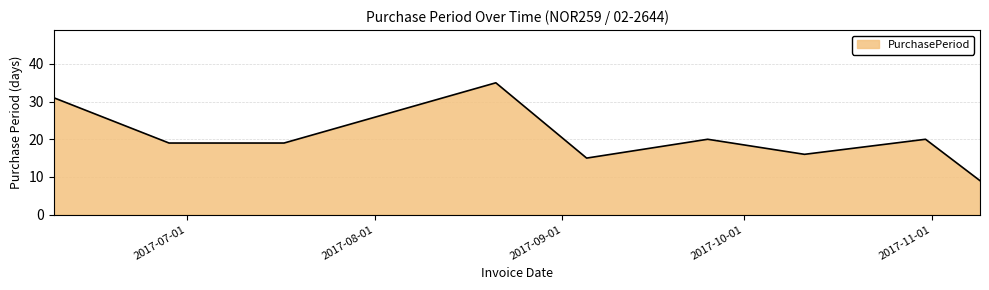

What is the difference between the maximum and minimum values?

26